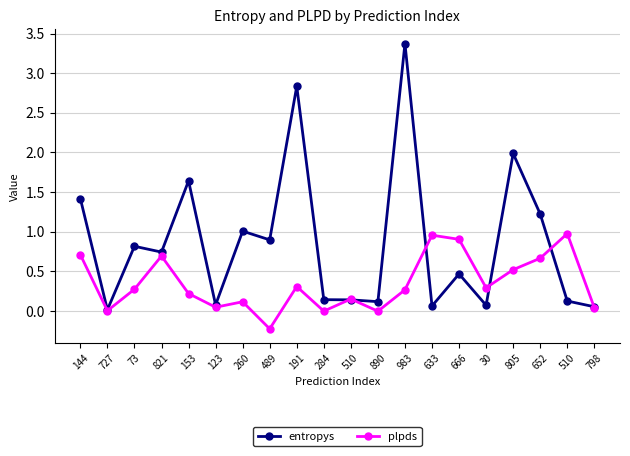

Rank the series by their average value, from lowest to highest.

plpds, entropys